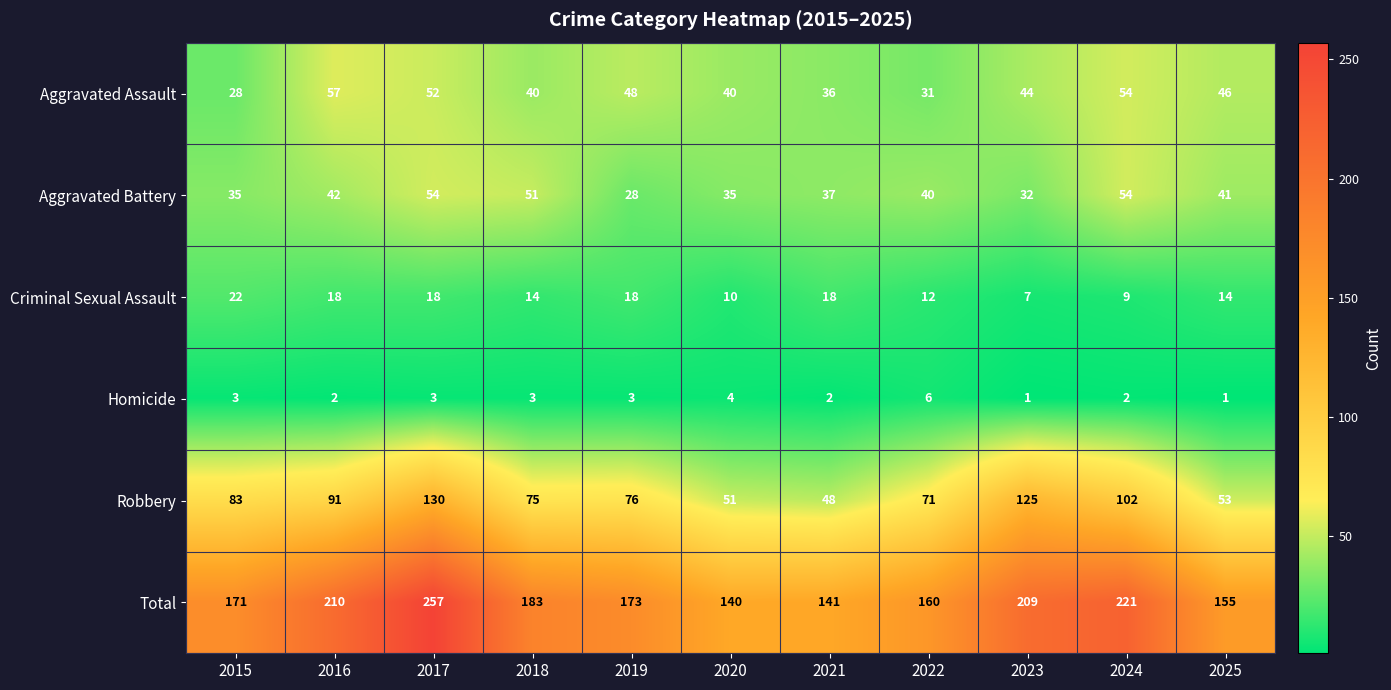

Which series has the widest spread of values?

Total